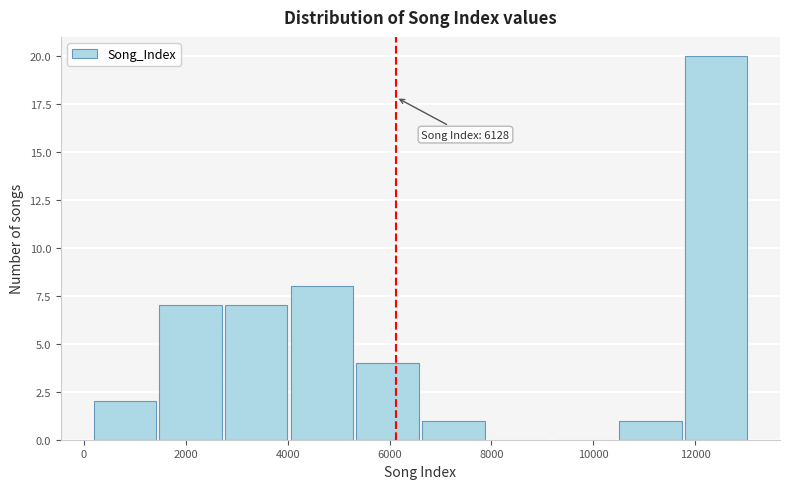

Over which range of the x-axis is the bar tallest?

11800 to 13000